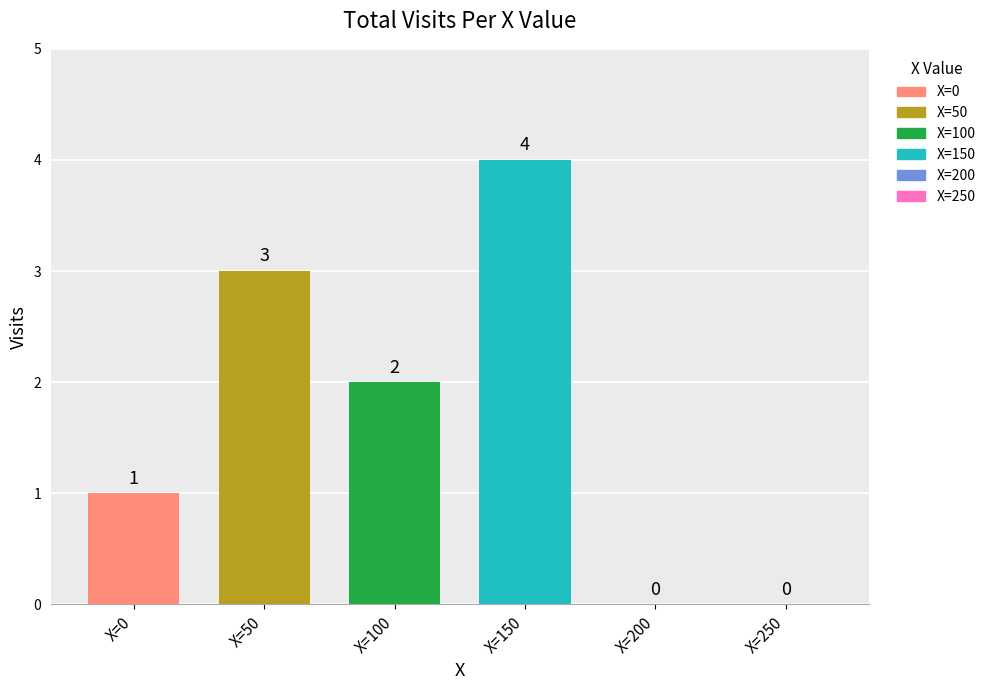

What is the greatest value displayed?

4